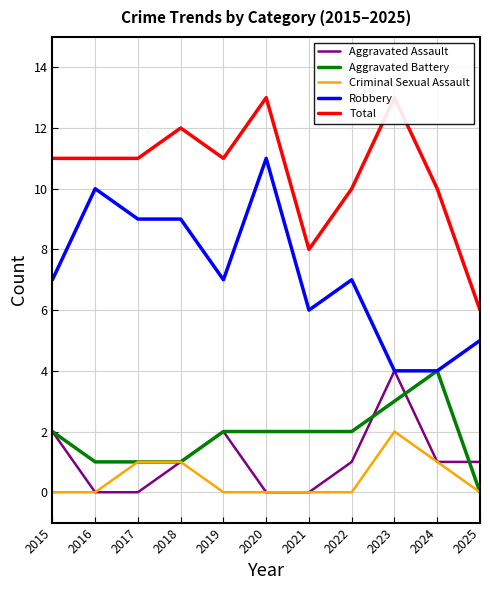

What is the difference between the maximum and minimum values in the Total series?

7